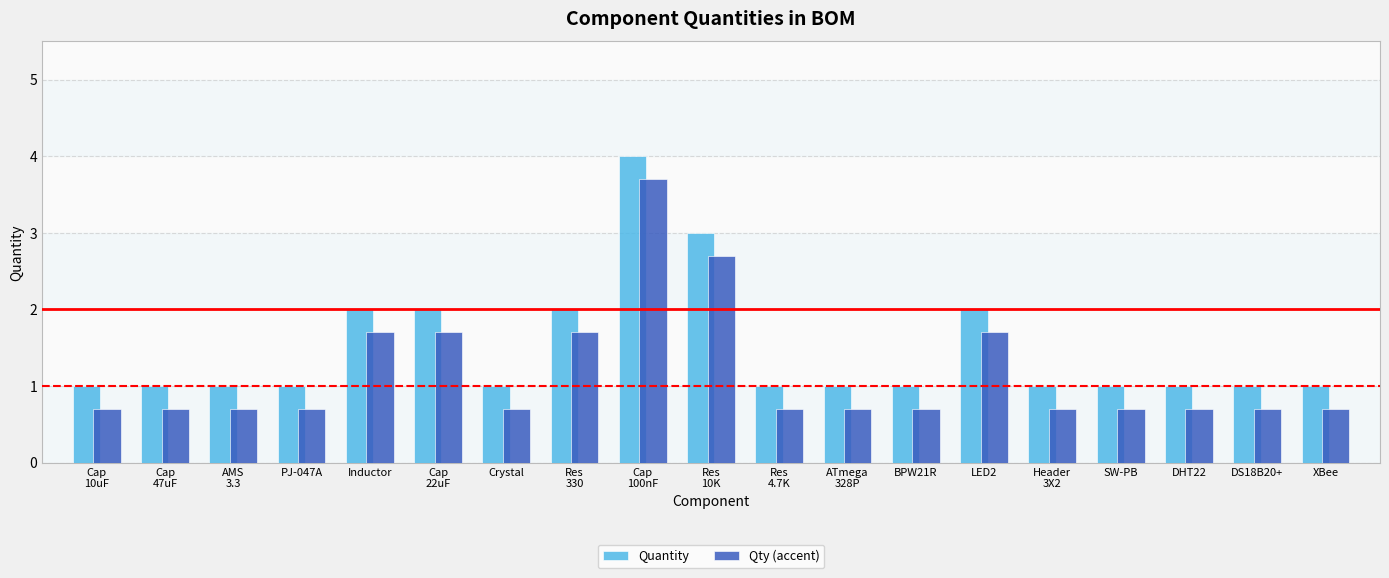

What is the value of the Quantity bar at the 12th from the left?

1.0